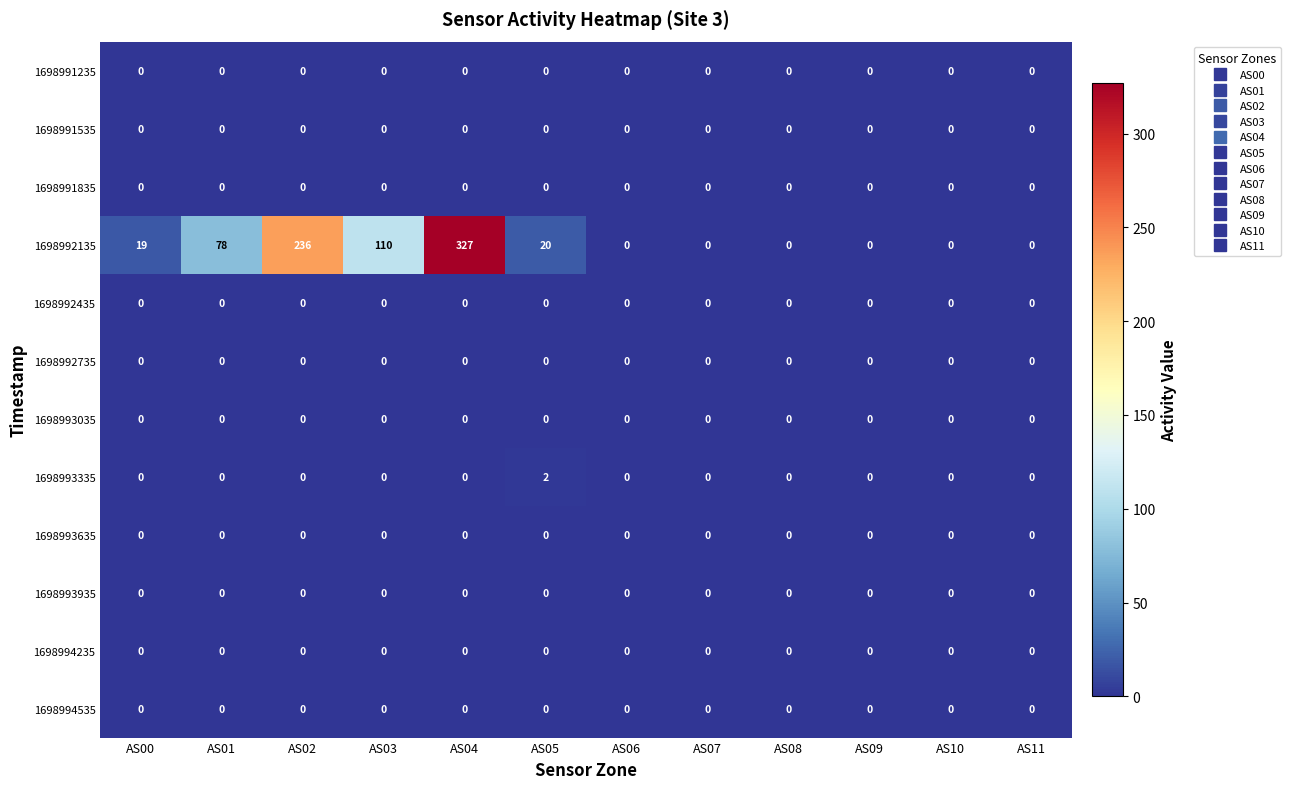

What is the total value across all series at AS00?

19